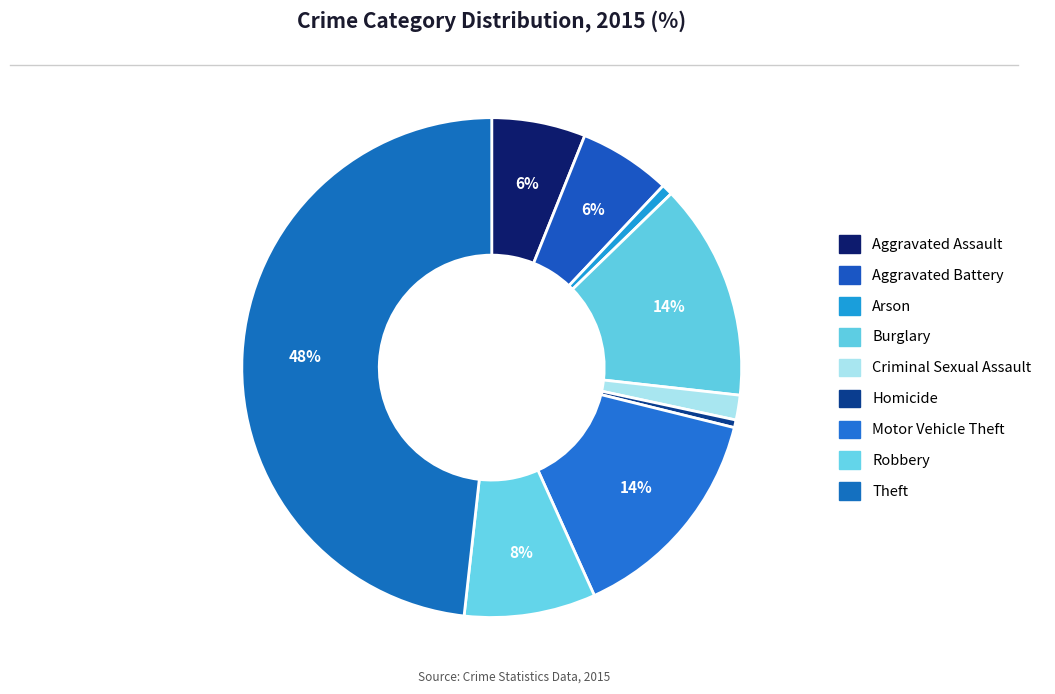

To the nearest percent, what percentage of the pie is Theft?

48%